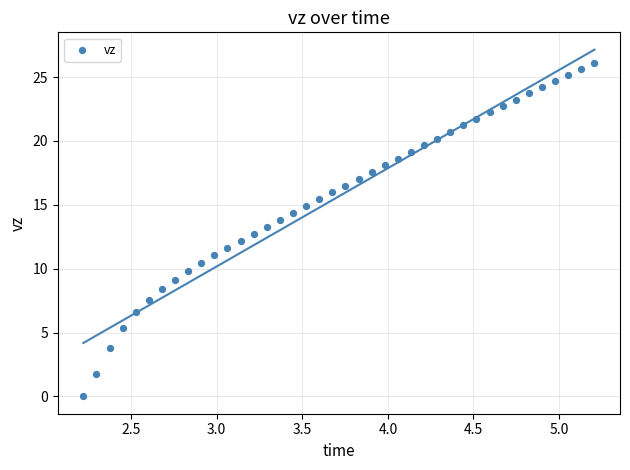

What is the range of X values (max minus min)?

3.0